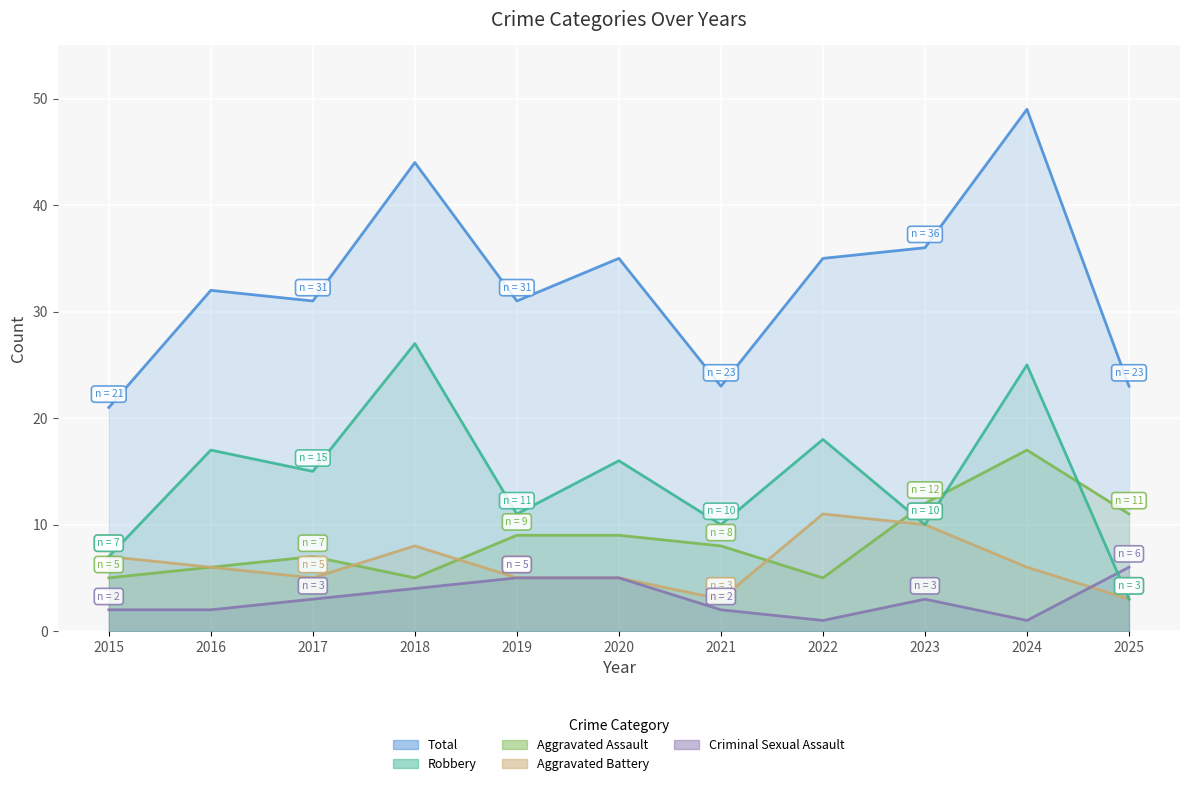

True or false: Criminal Sexual Assault and Aggravated Battery intersect in this chart.

True